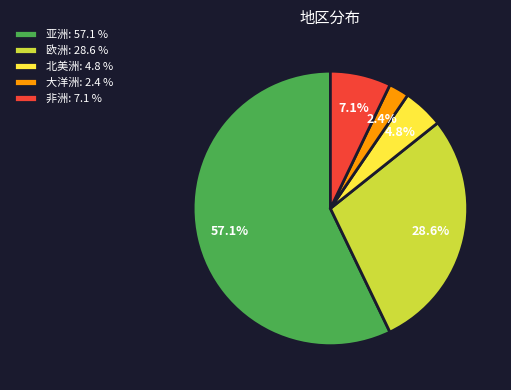

Does 亚洲: 57.1 % account for over 50% of the chart?

Yes